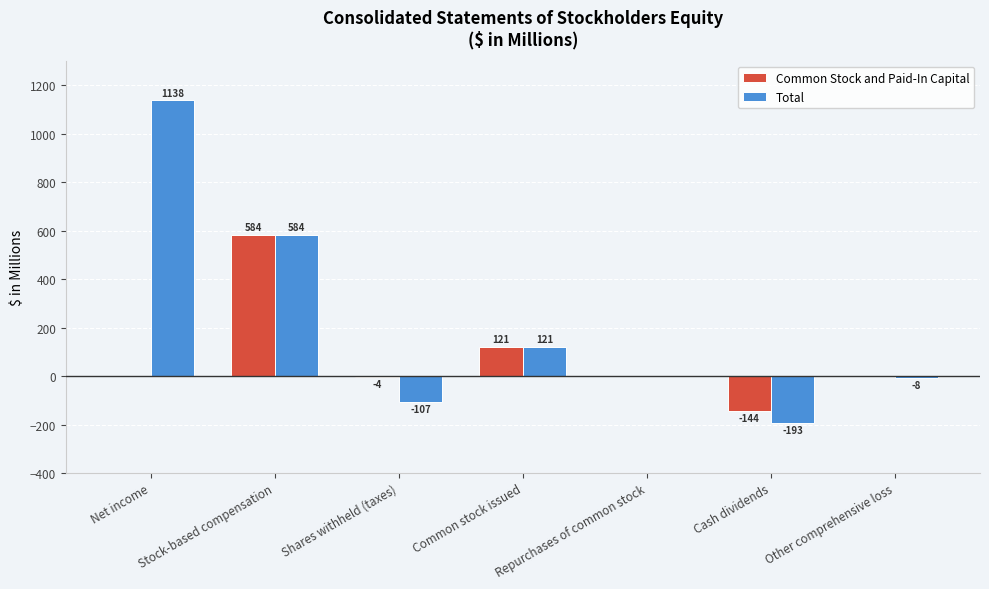

The Total series shows 584 at Stock-based compensation. True or false?

True